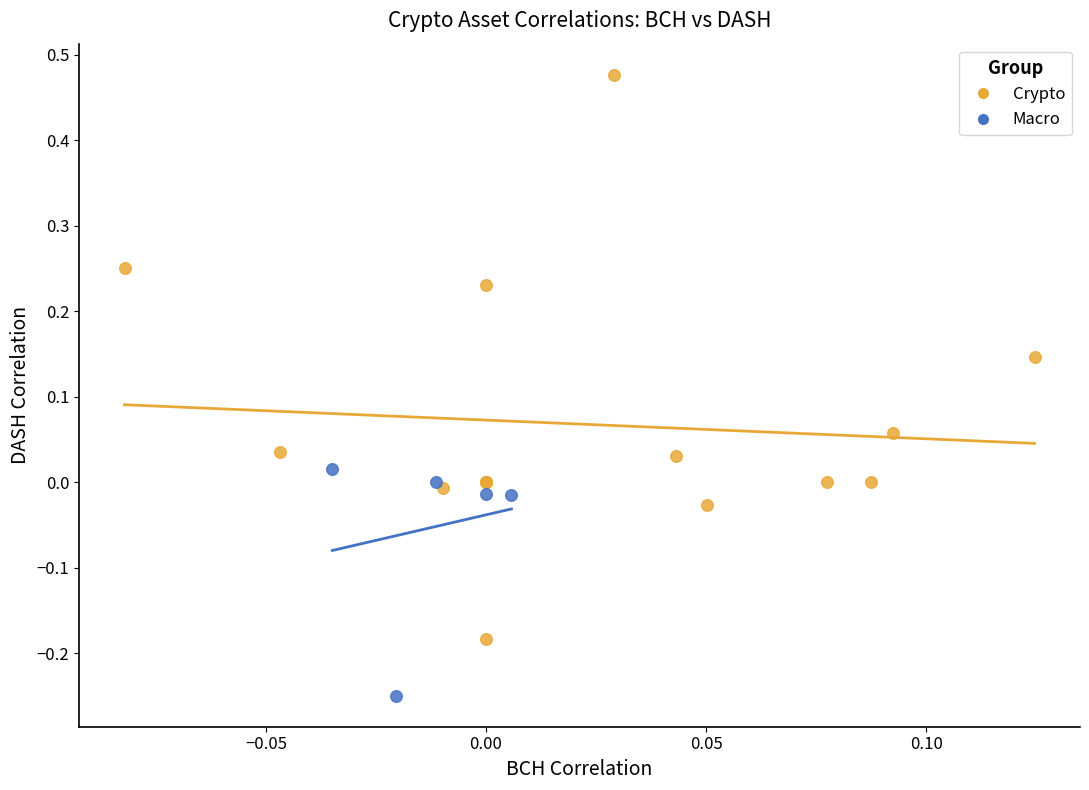

What are all the series names shown in the legend?

Crypto, Macro